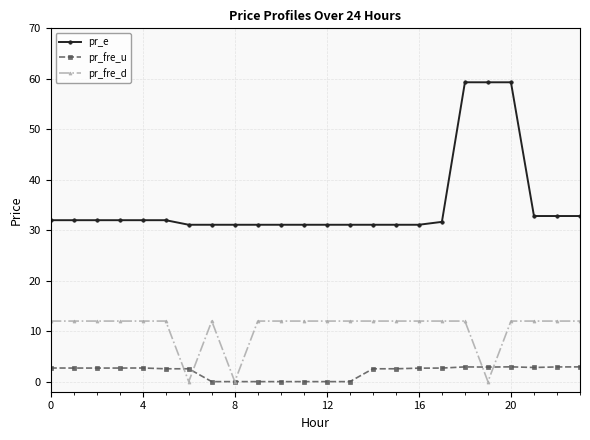

True or false: pr_e and pr_fre_d cross at least once.

False